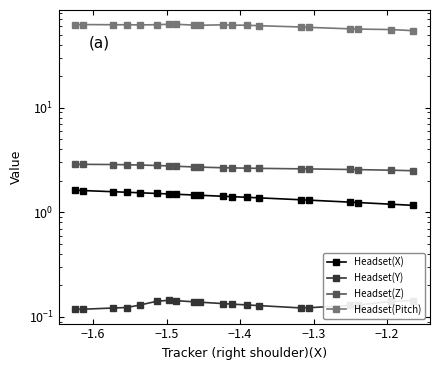

True or false: Headset(Y) has more than 2 interior local peaks.

False